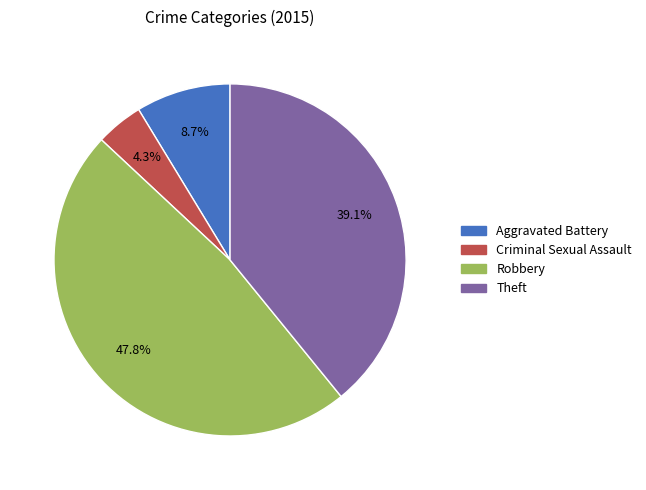

Is it true that Theft is 24% of the pie?

False